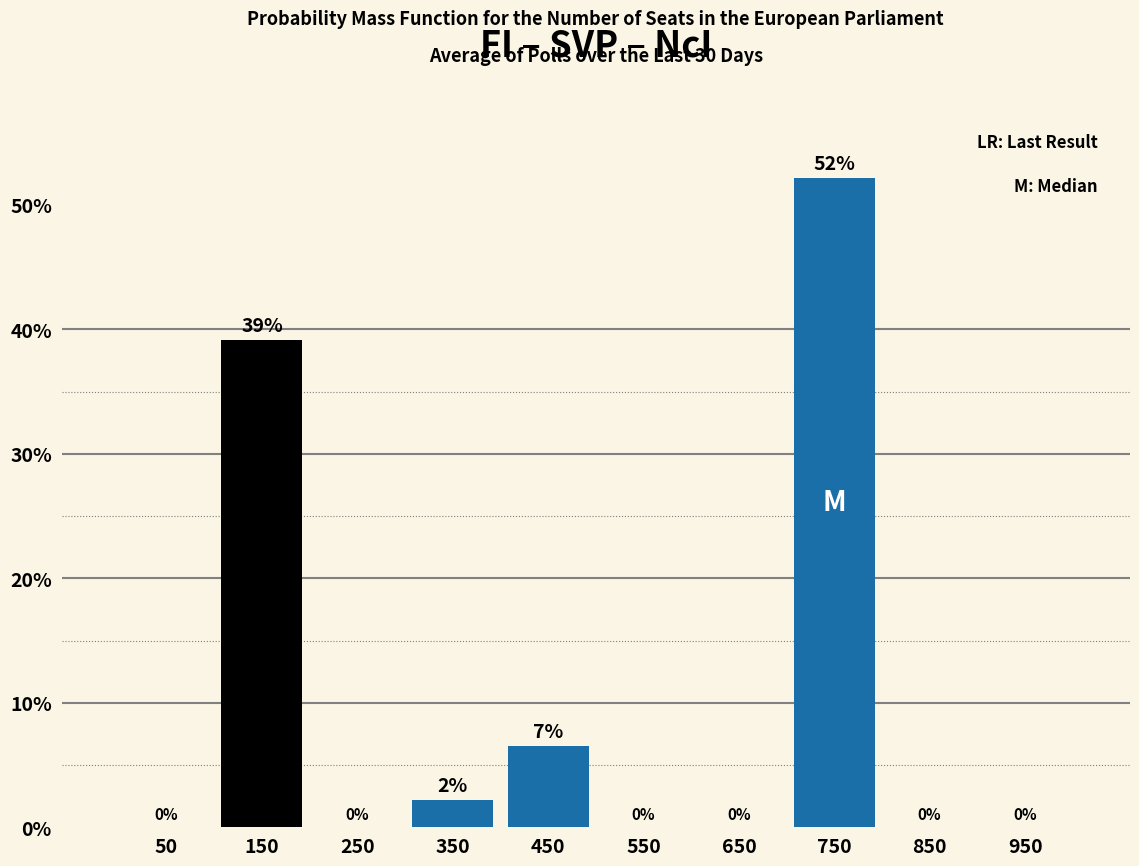

Which range on the x-axis has the tallest bar?

700 to 800